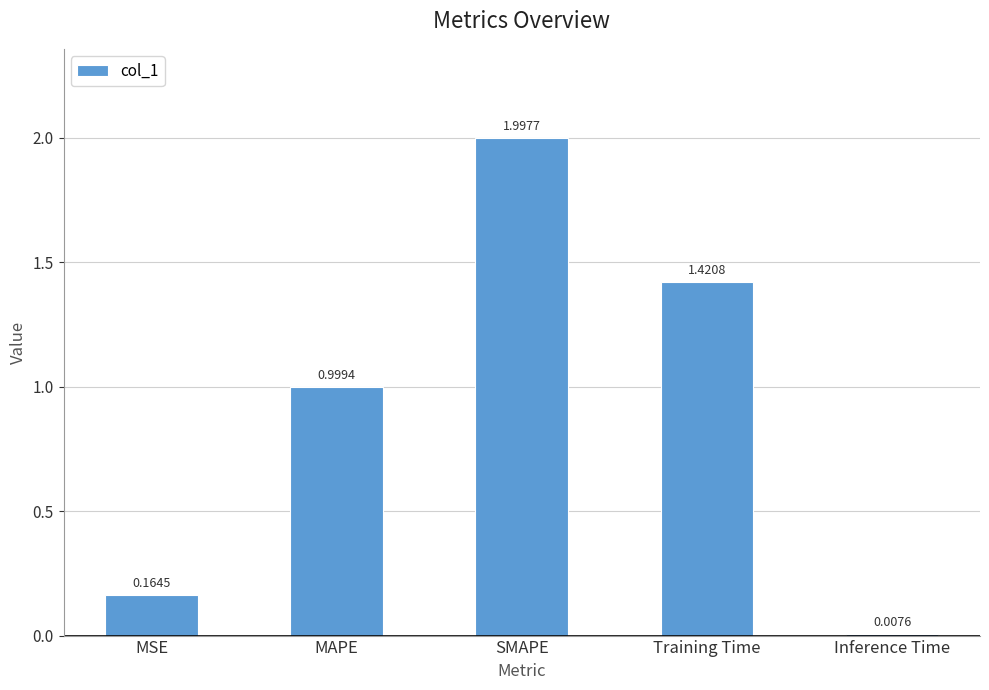

Rank the categories by value from lowest to highest.

Inference Time, MSE, MAPE, Training Time, SMAPE